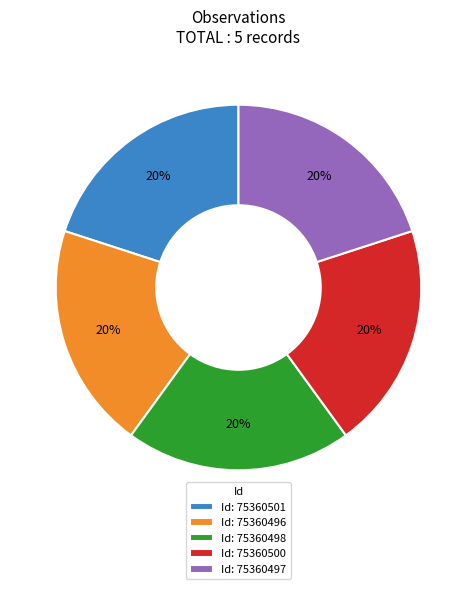

Is there a majority slice in this chart?

No